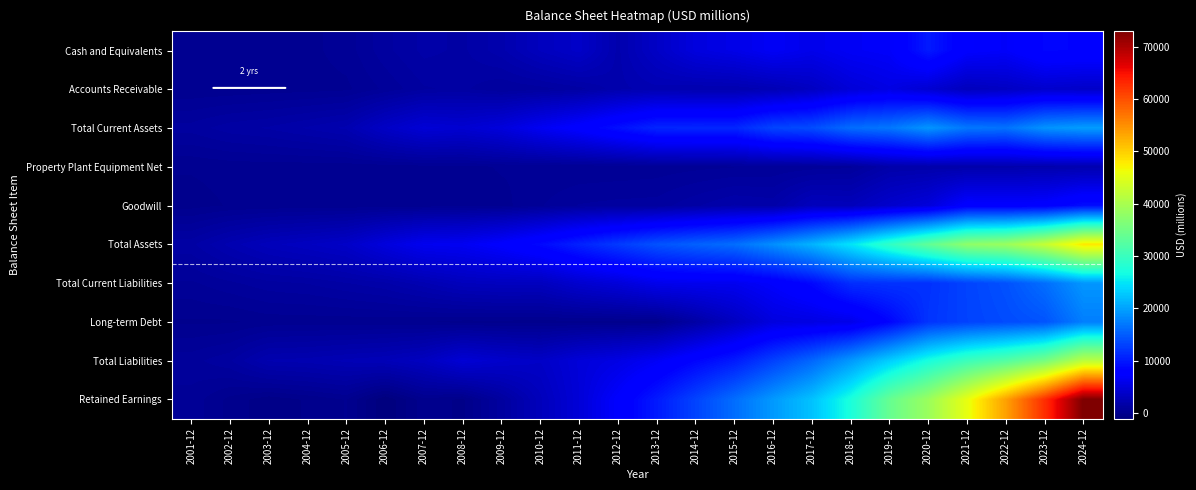

What is the difference between the highest and lowest values at 2008-12?

6711.9